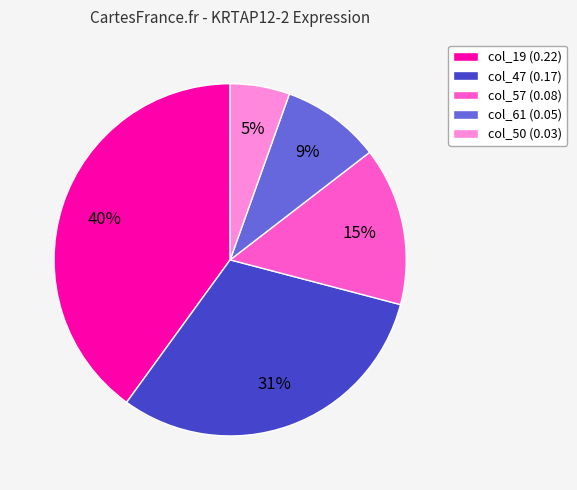

To the nearest percent, what is the combined percentage of col_47 (0.17) and col_19 (0.22)?

71%